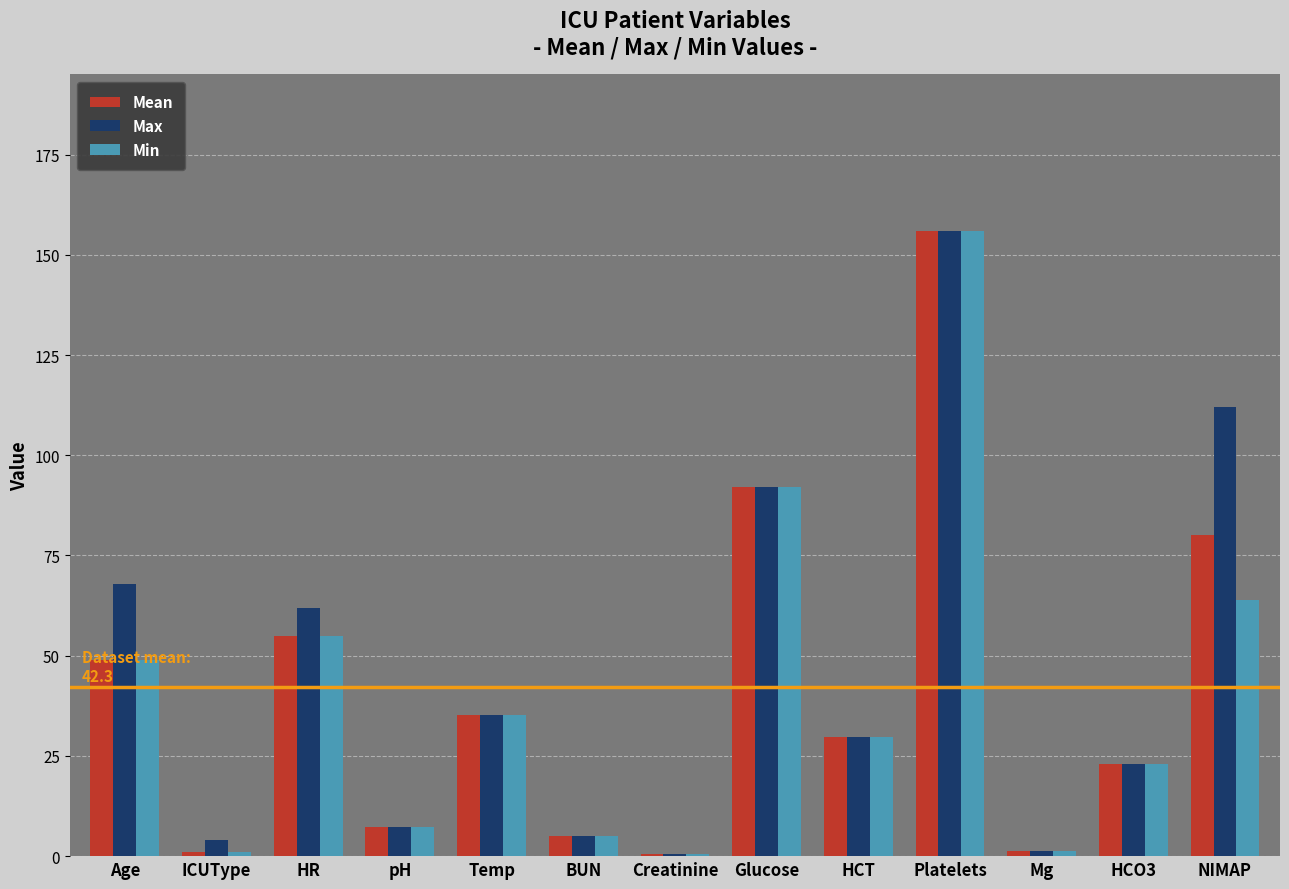

What is the value of the Max bar at the 9th from the left?

29.6